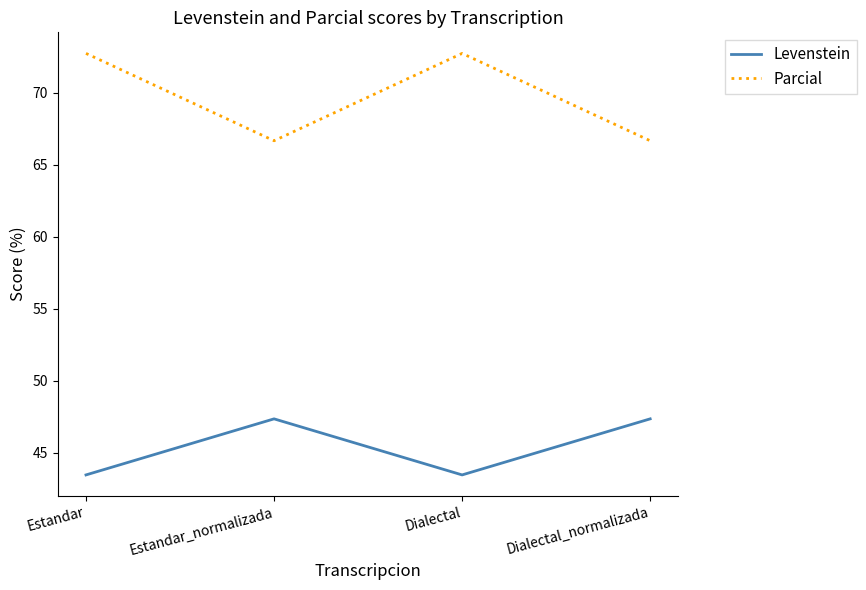

True or false: Parcial and Levenstein cross at least once.

False